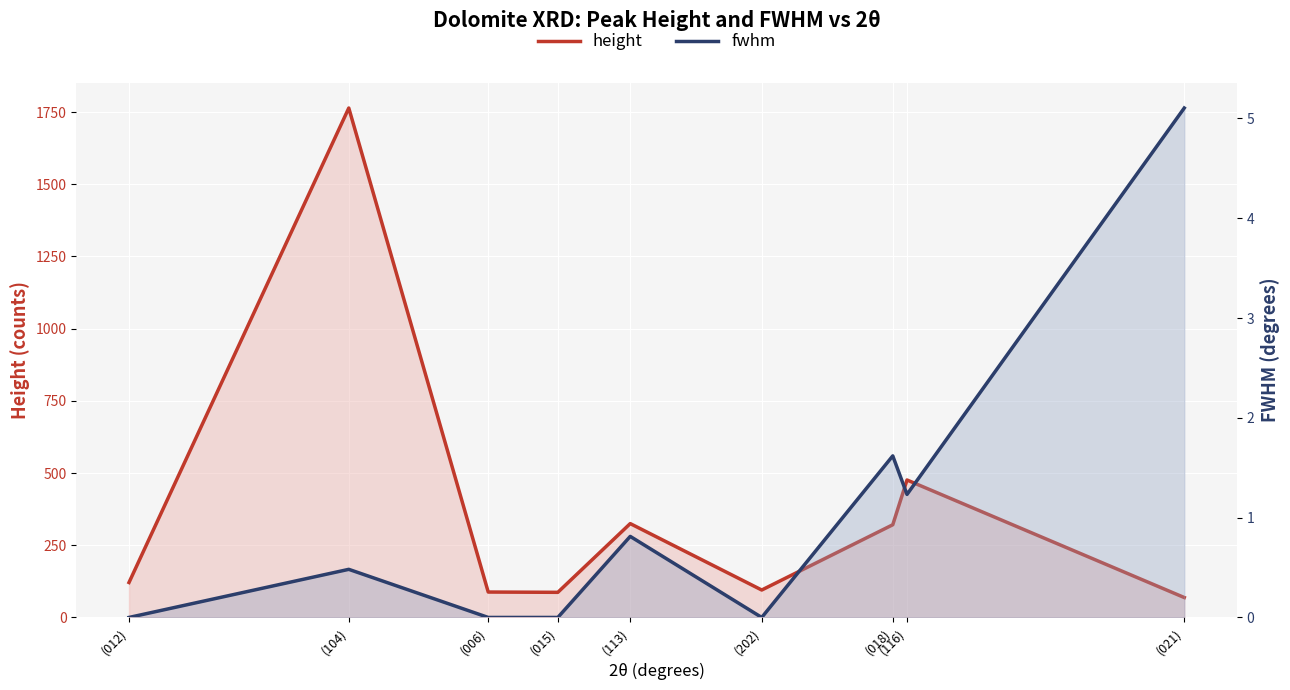

At which label does height first exceed 121?

(104)